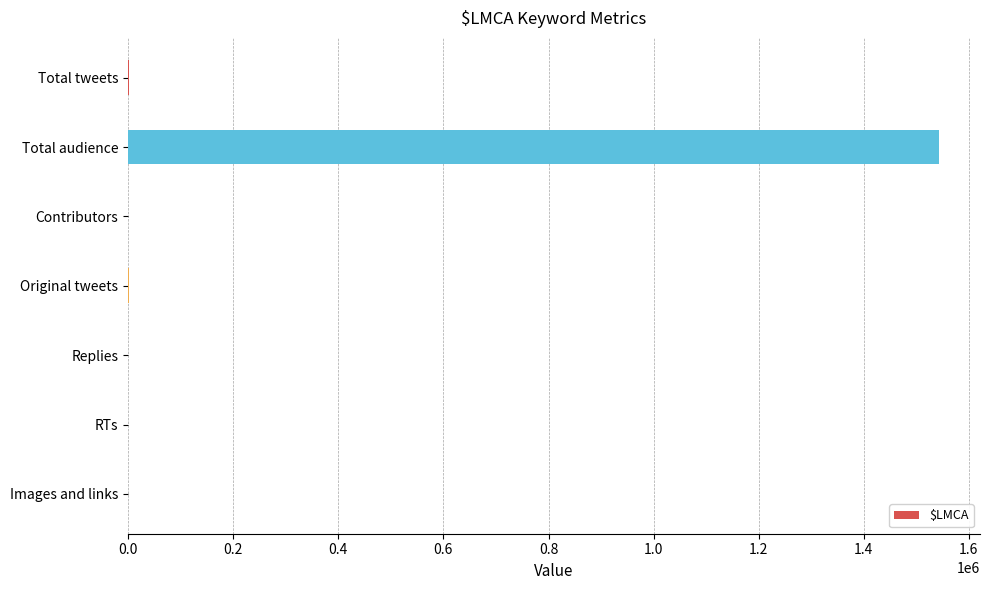

What is the sum of all values?

1546177